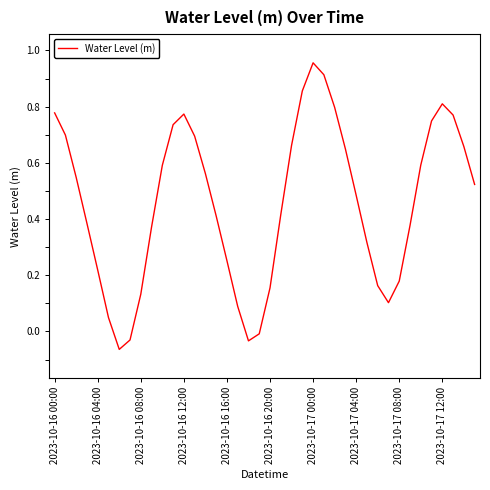

What is the value of the 16th point from the left?

0.4